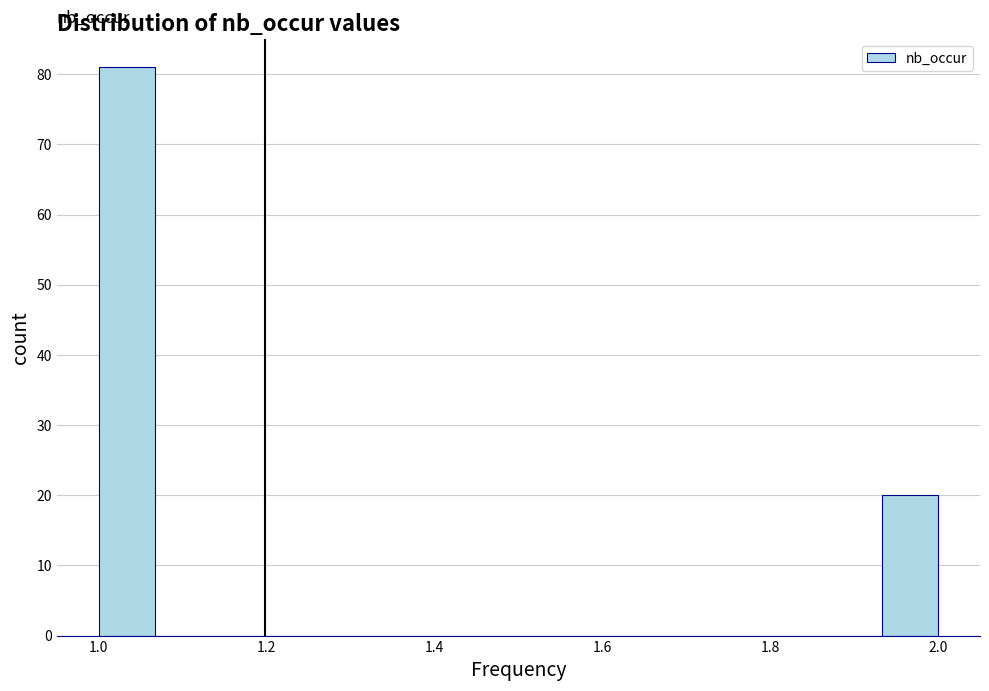

Around what value on the x-axis is the tallest bar? Give the approximate position of its centre, as read against the axis.

1.04